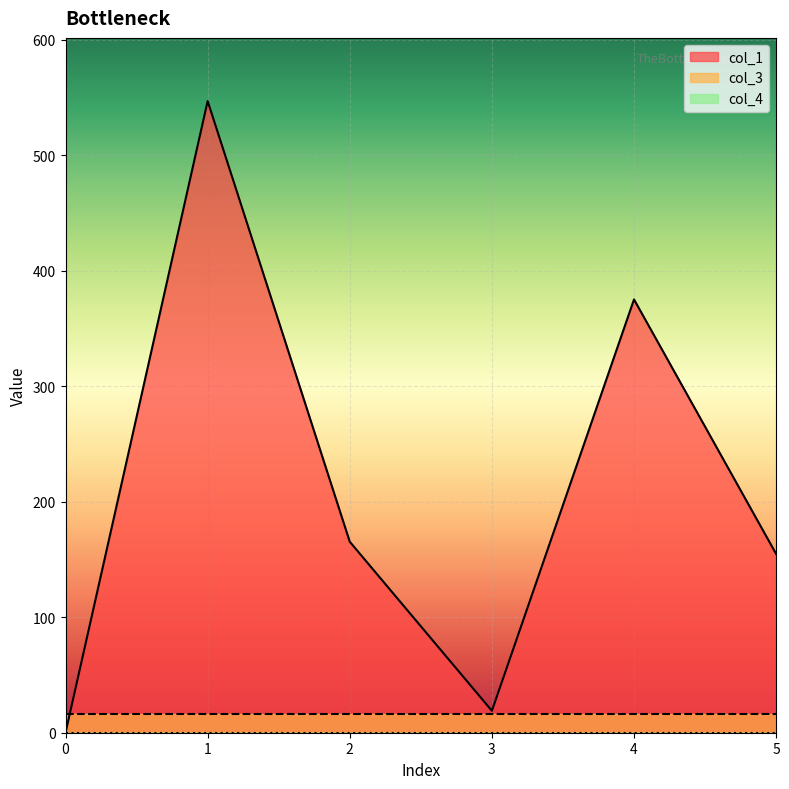

True or false: col_3 and col_1 cross at least once.

True